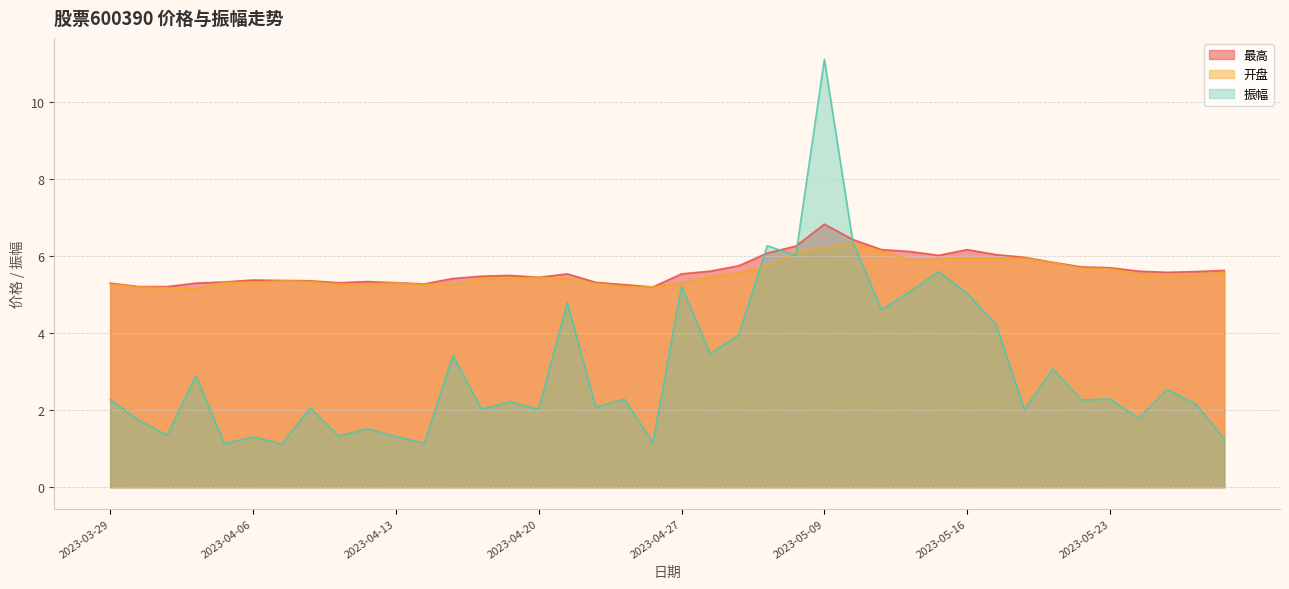

What are all the series names shown in the legend?

最高, 开盘, 振幅